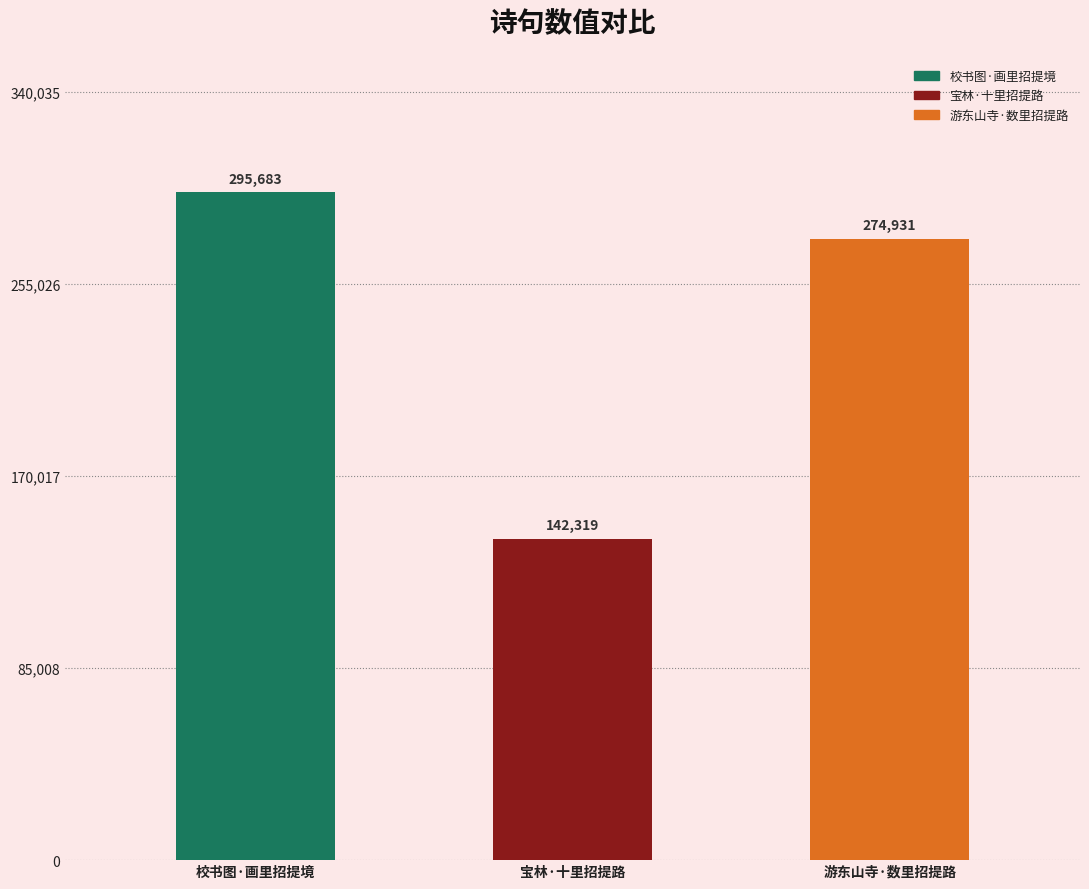

Reading left to right, extract all data points from this chart.

校书图·画里招提境=295683	宝林·十里招提路=142319	游东山寺·数里招提路=274931